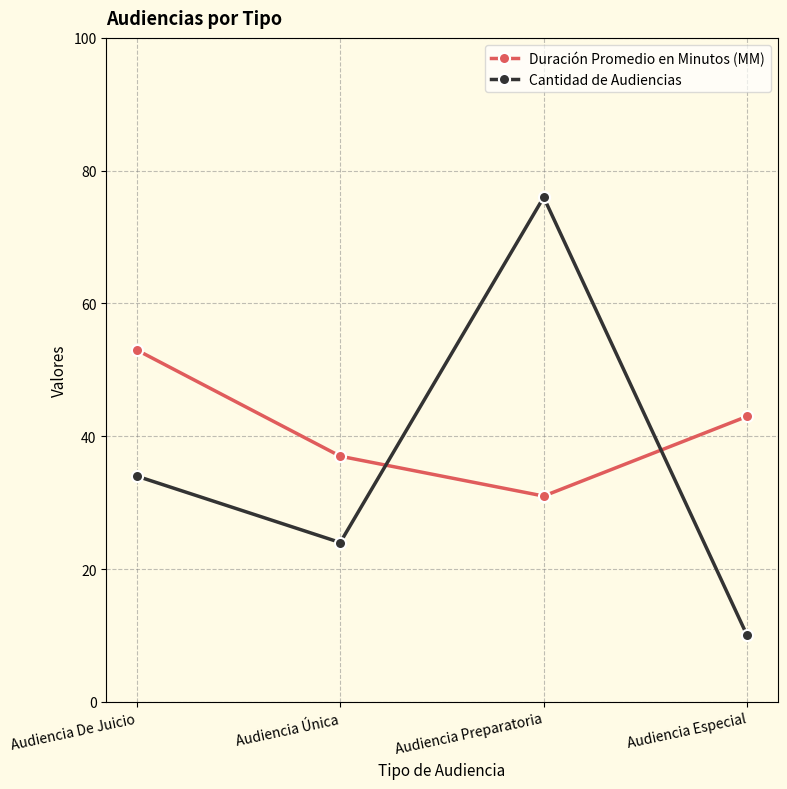

How many lines are shown in the chart?

2